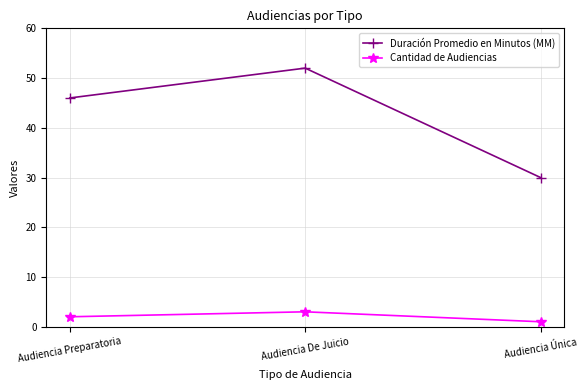

Reading left to right, extract all data points from this chart.

Duración Promedio en Minutos (MM): 46	52	30
Cantidad de Audiencias: 2	3	1